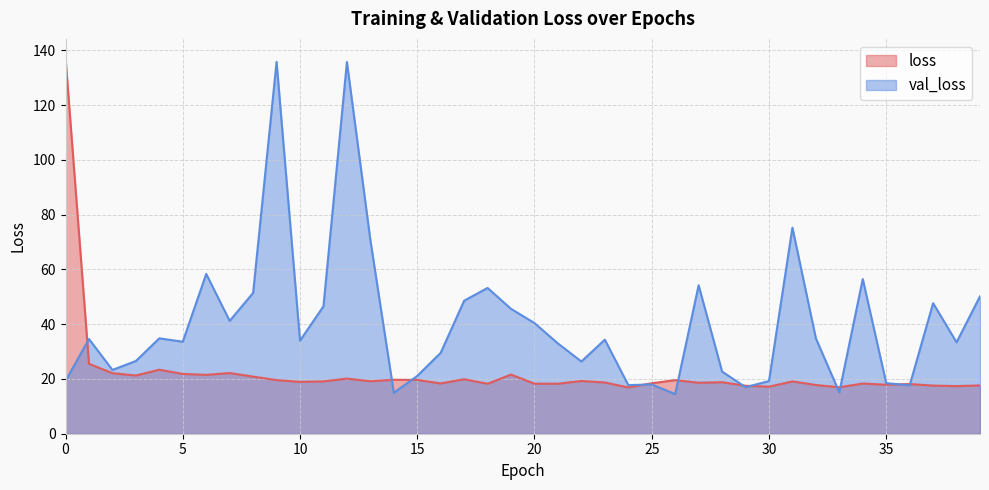

Which series changed the most between 6 and 36?

val_loss